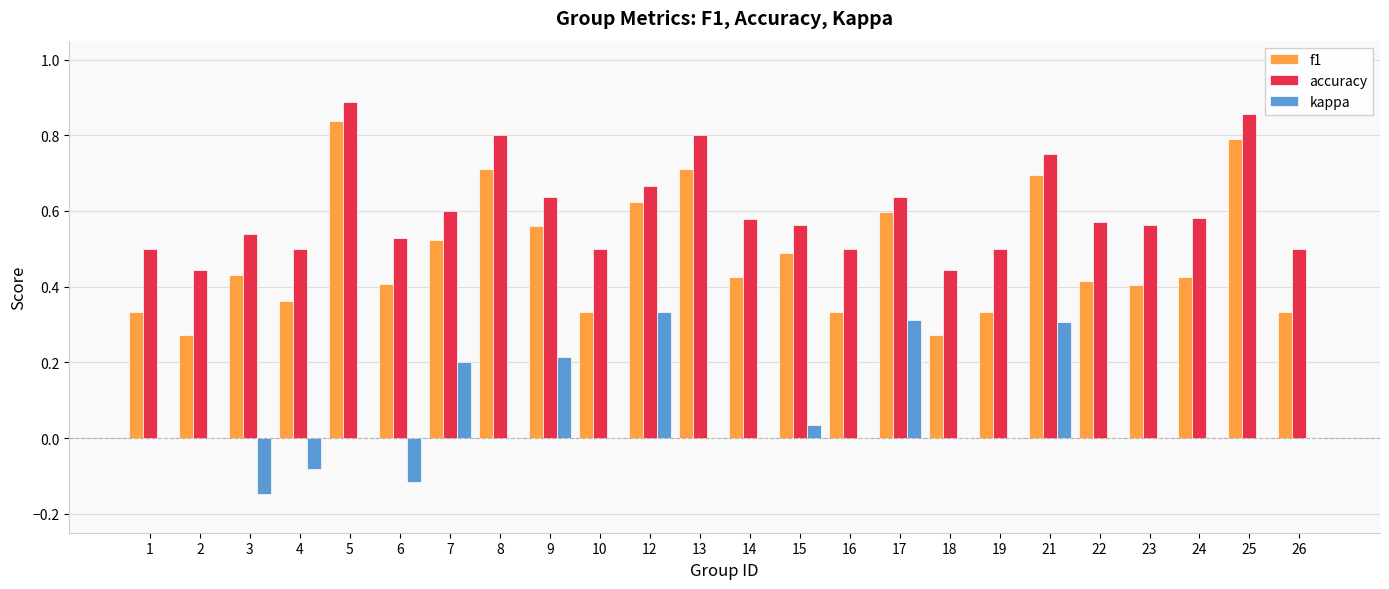

How many groups of bars are there?

24